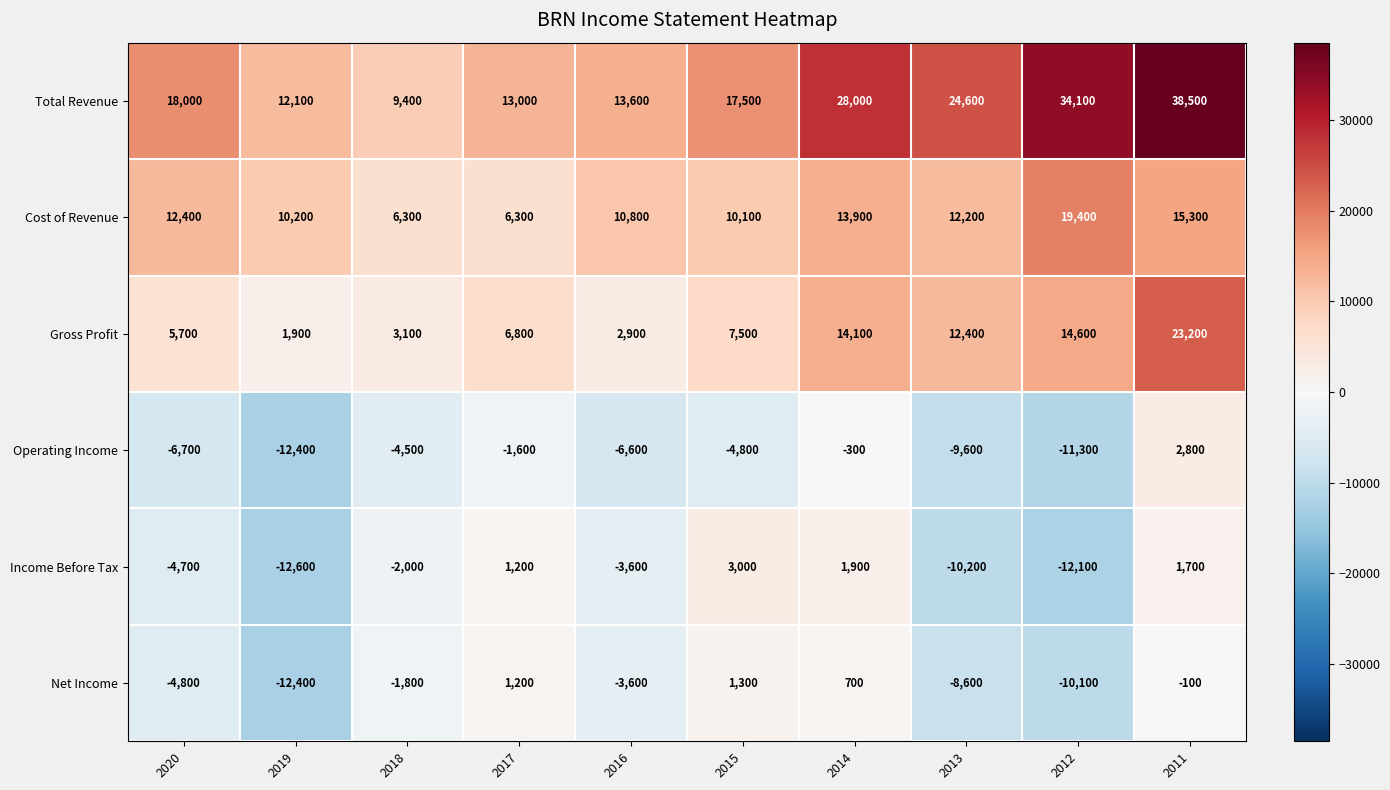

What is the difference between the maximum and minimum values in the Net Income series?

13700